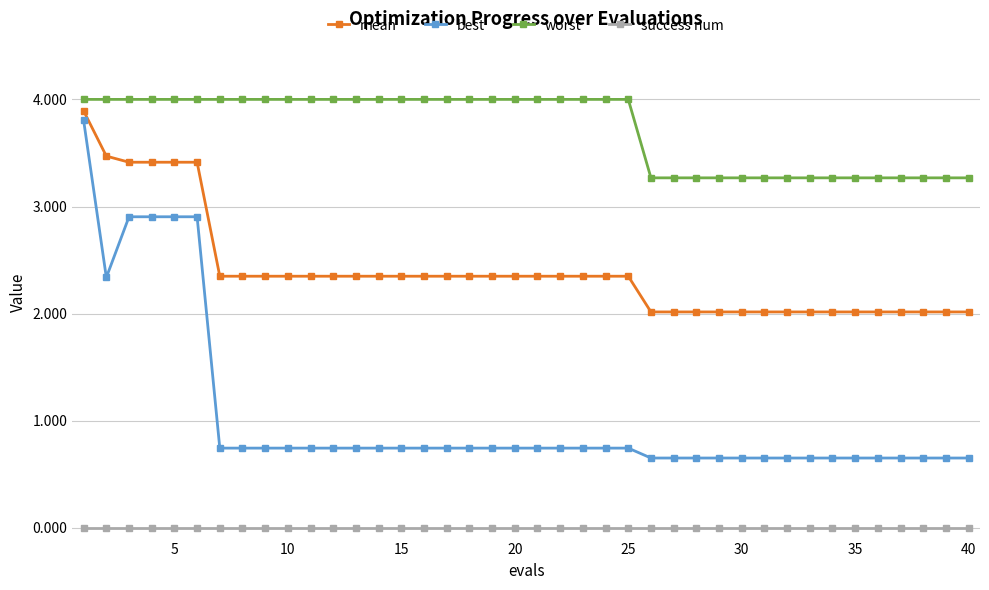

List the series in order of their overall mean, lowest first.

success num, best, mean, worst